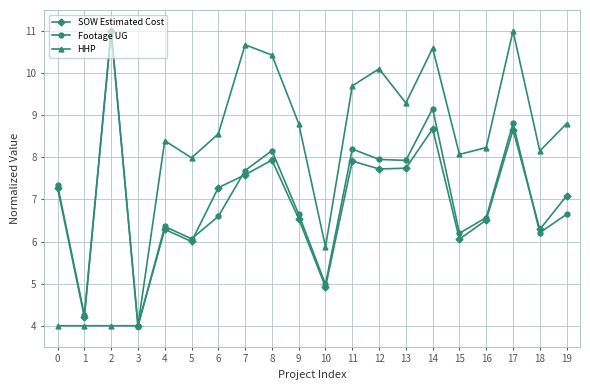

The Footage UG series shows 7.7 at 7. True or false?

True